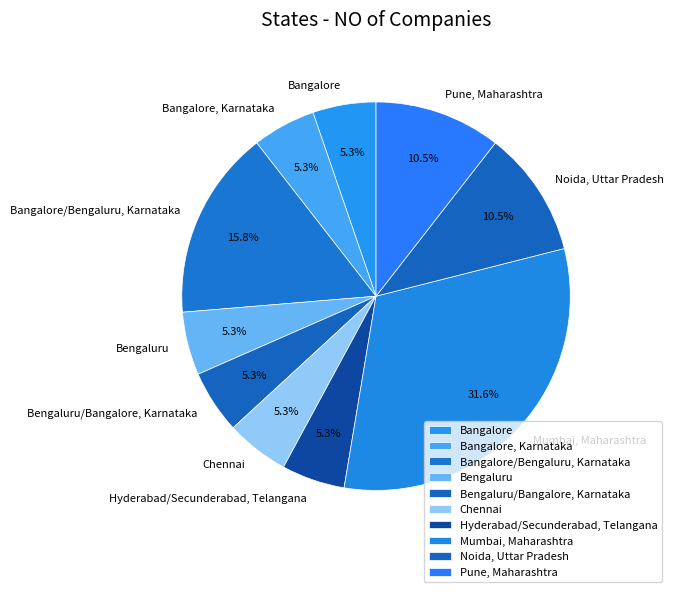

How much of the chart is everything except Bangalore?

94.7%